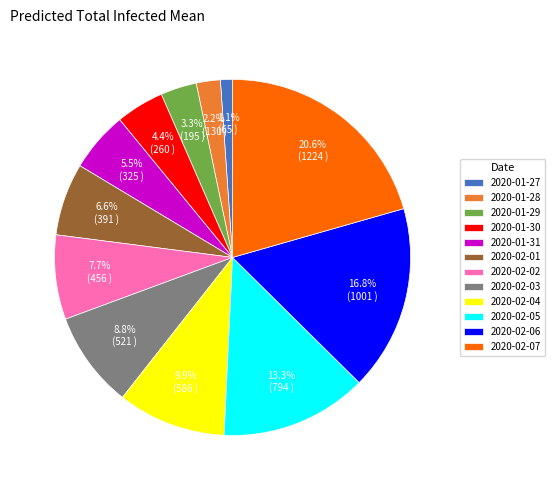

To the nearest percent, what is the combined percentage of 2020-02-04 and 2020-01-27?

11%